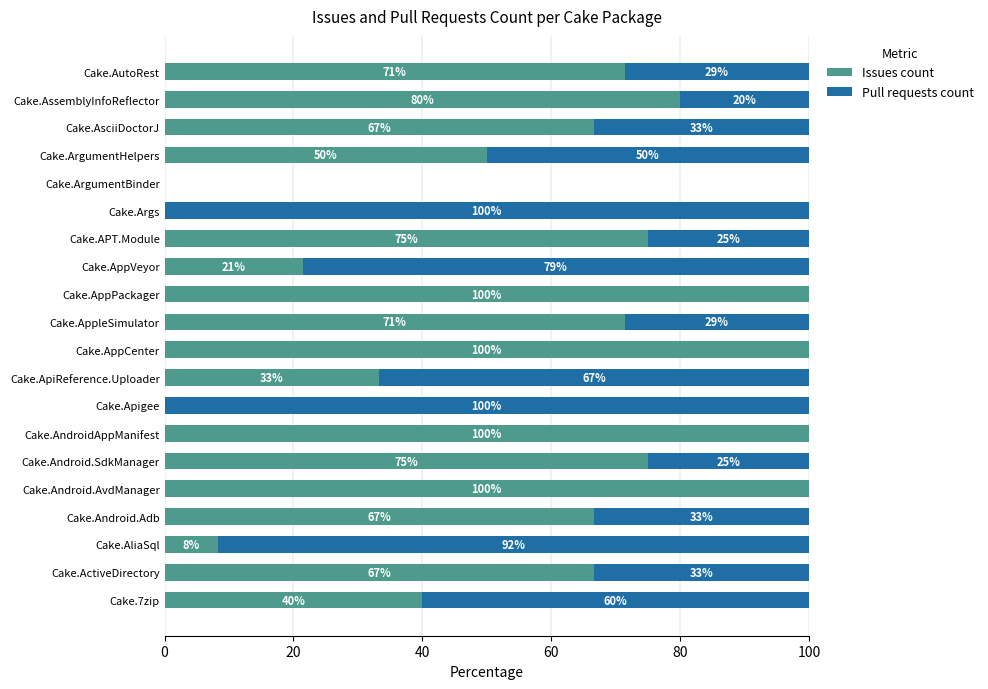

The Issues count series shows 66.7 at Cake.Android.Adb. True or false?

True